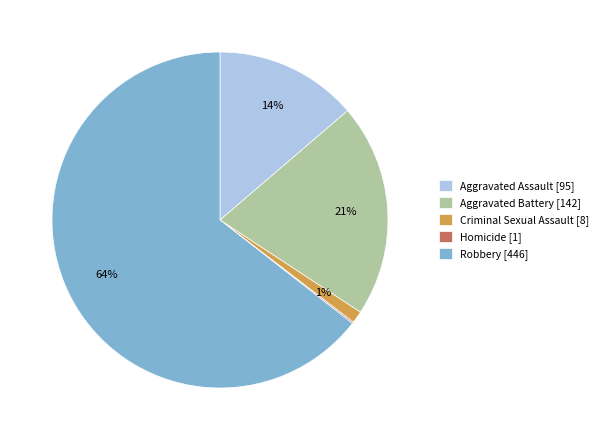

Which category accounts for the majority?

Robbery